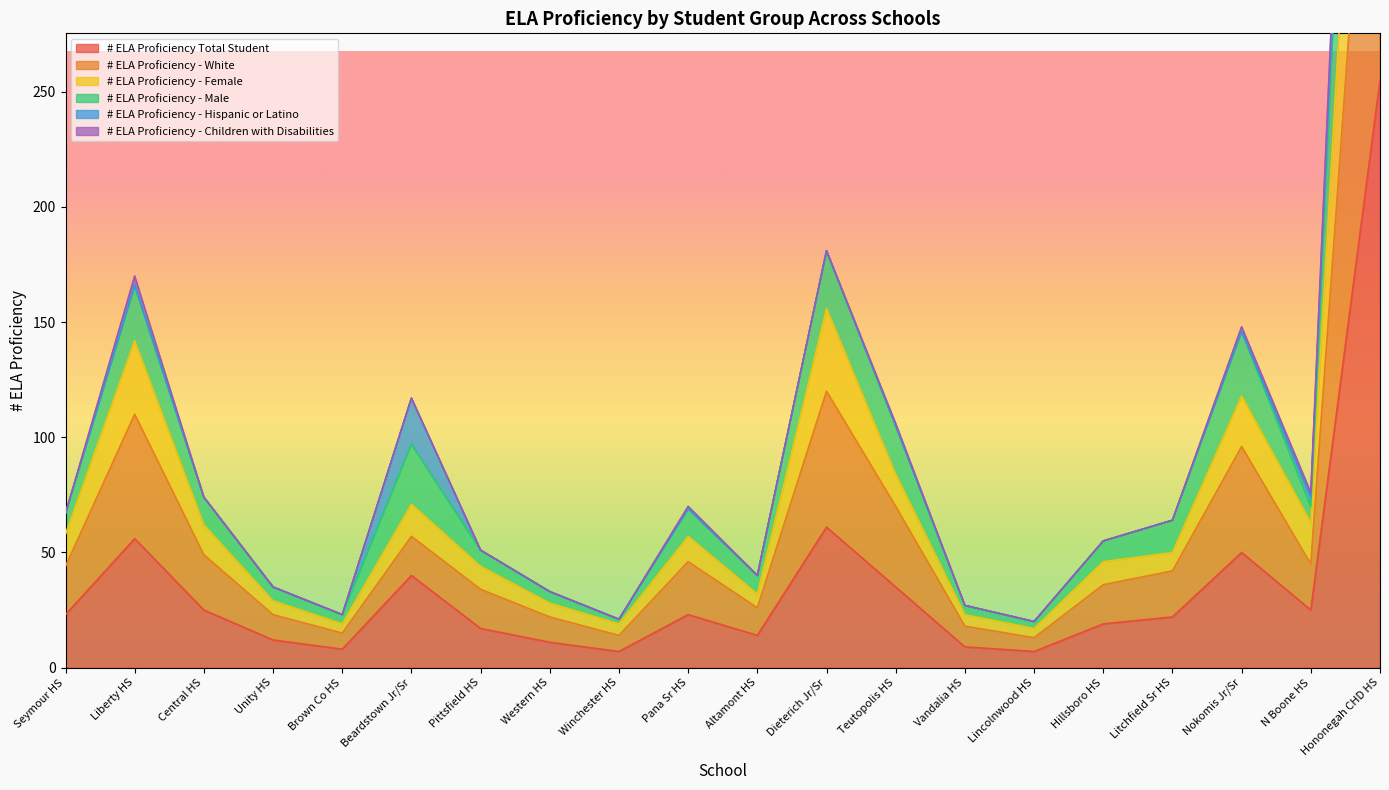

At which category does # ELA Proficiency Total Student reach its first local peak?

Liberty HS